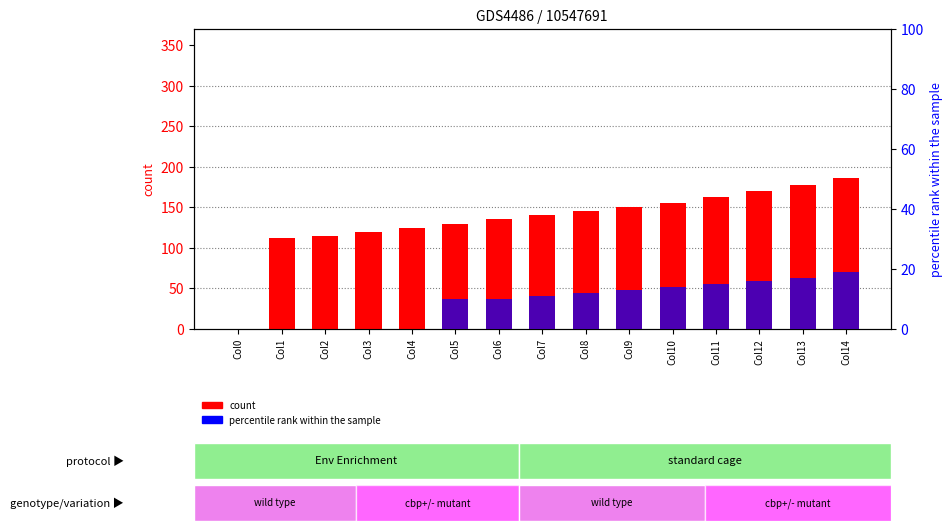

What is the sum of all count values?

2028